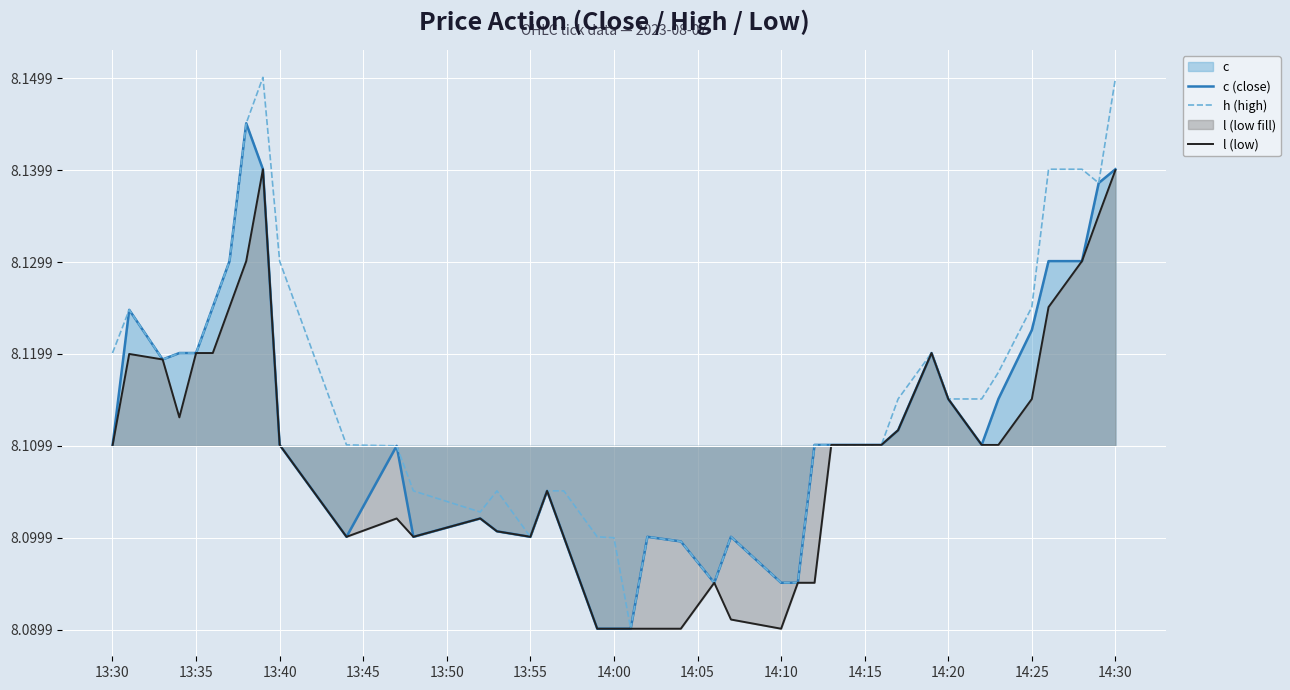

Which series has the largest total across all categories?

h (high)